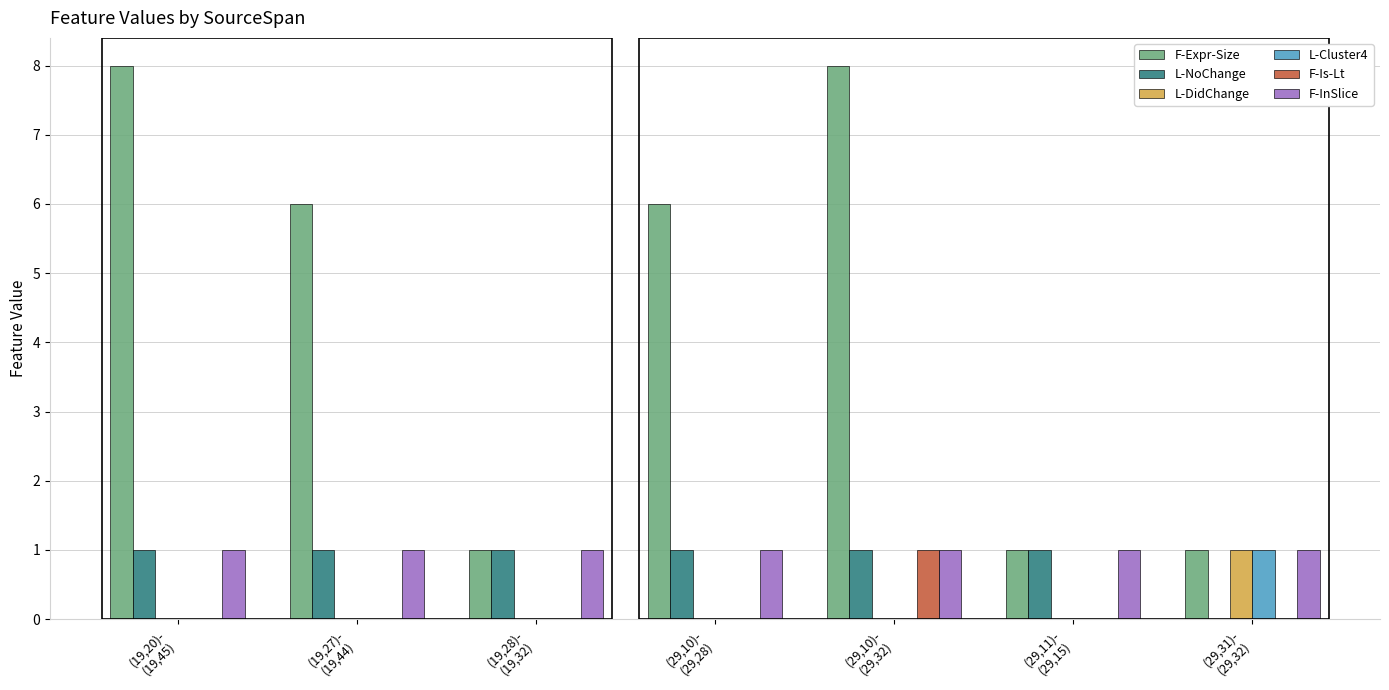

Reading left to right, what are all the values shown in this chart?

F-Expr-Size: 8	6	1	6	8	1	1
L-NoChange: 1	1	1	1	1	1	0
L-DidChange: 0	0	0	0	0	0	1
L-Cluster4: 0	0	0	0	0	0	1
F-Is-Lt: 0	0	0	0	1	0	0
F-InSlice: 1	1	1	1	1	1	1